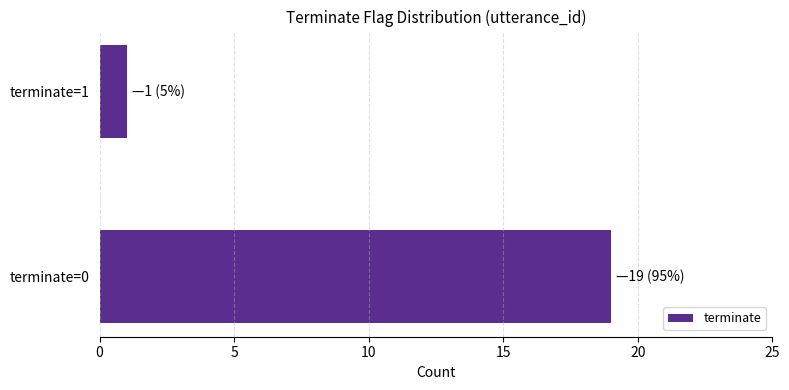

What is the average value?

10